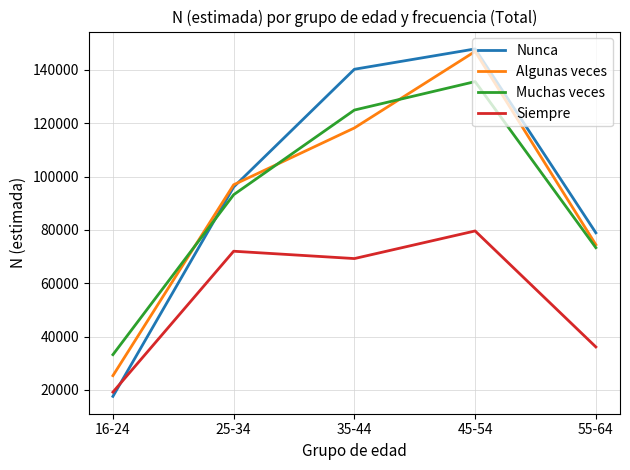

What is the average value of the Nunca series?

96151